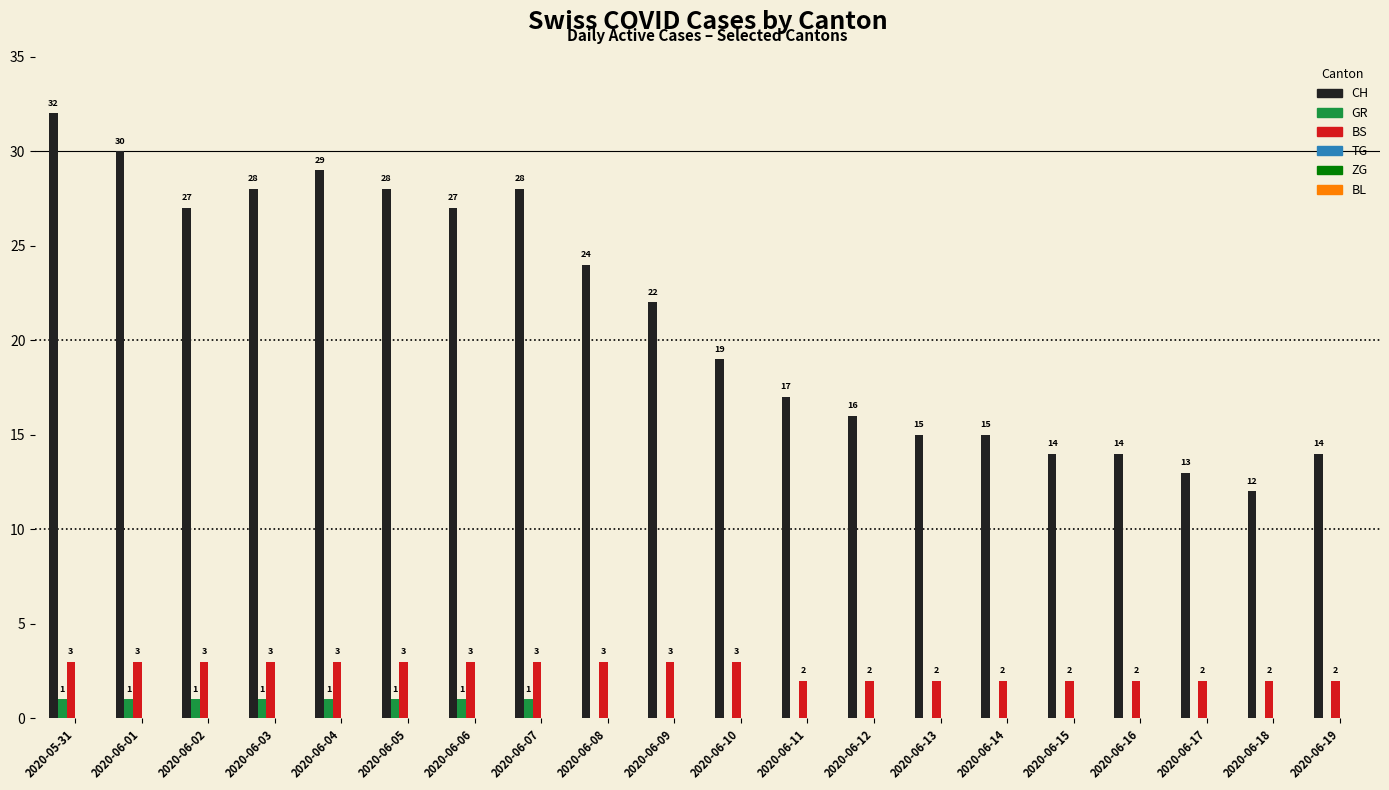

What is the greatest value displayed?

32